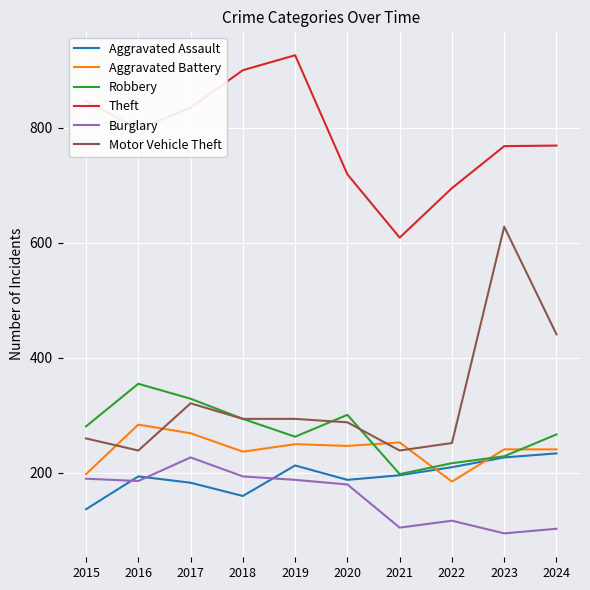

What are all the series names shown in the legend?

Aggravated Assault, Aggravated Battery, Robbery, Theft, Burglary, Motor Vehicle Theft